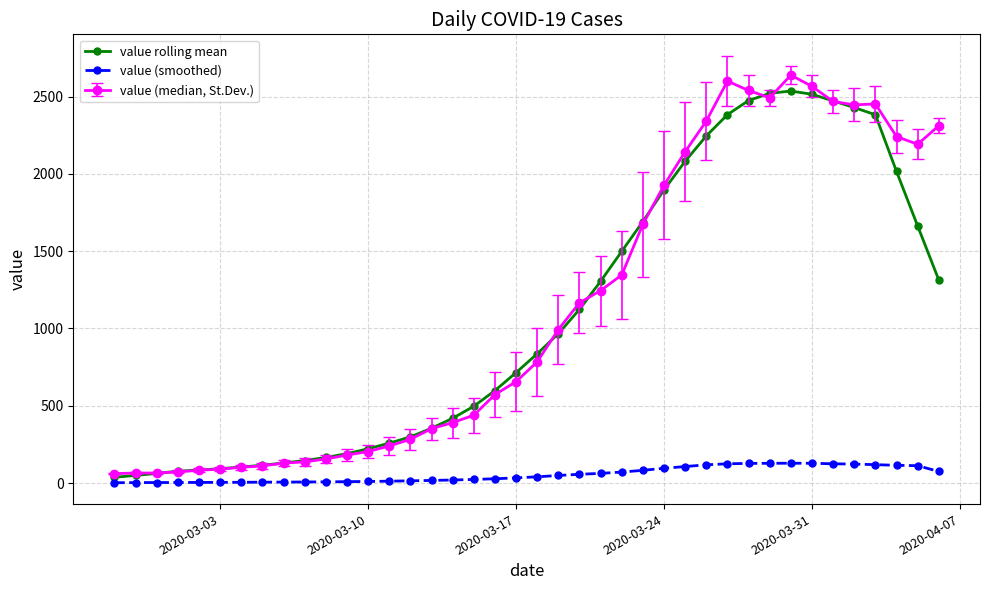

True or false: value rolling mean and value (smoothed) intersect in this chart.

False